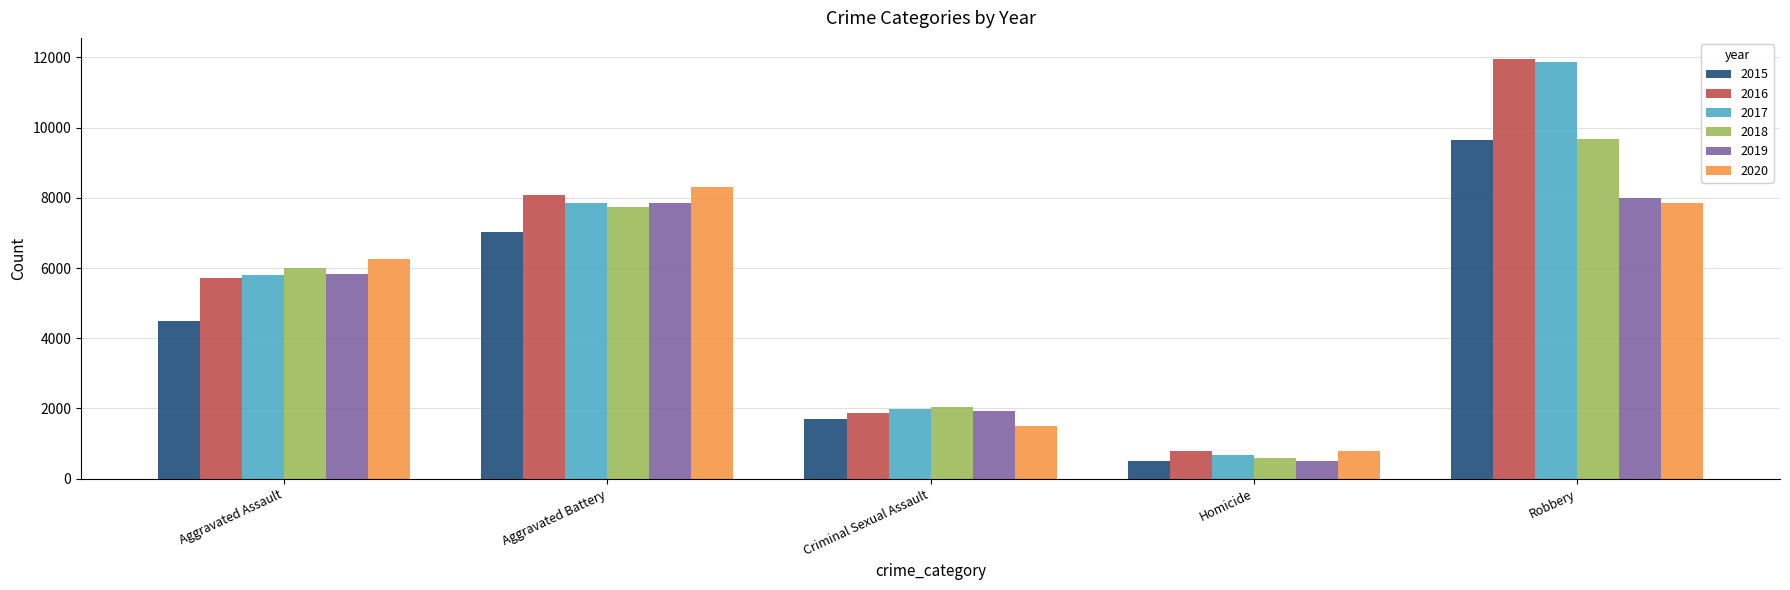

What is the difference between the maximum and minimum values in the 2020 series?

7533